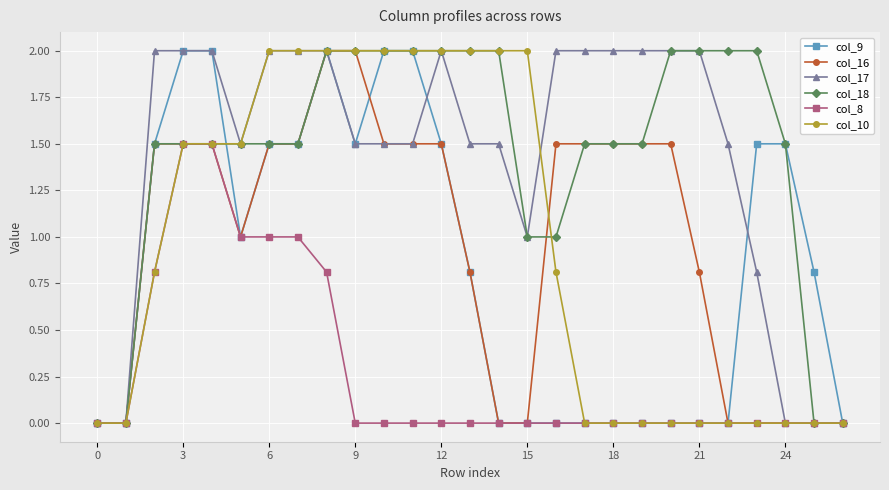

What is the value of the col_16 point at the 9th from the left?

2.0